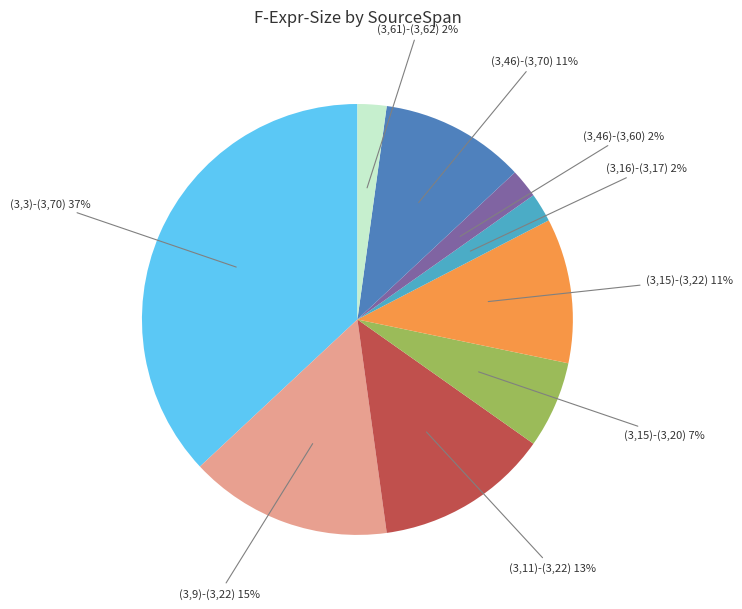

Does any single category account for the majority?

No